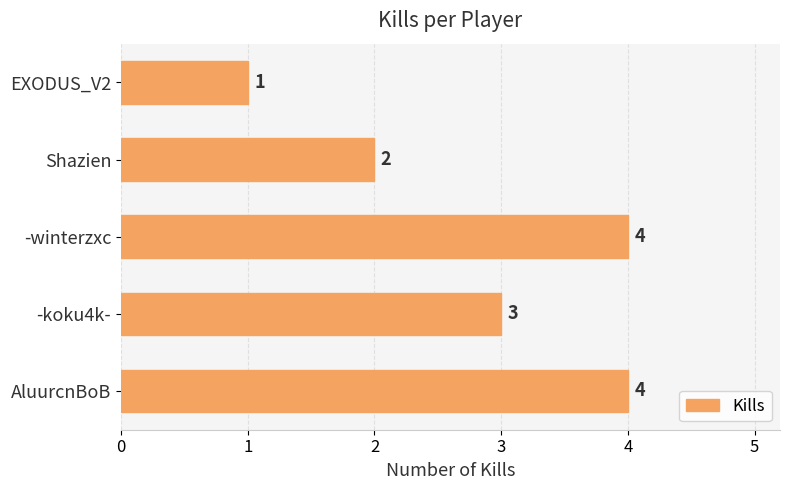

The value at -koku4k- is 3. True or false?

True